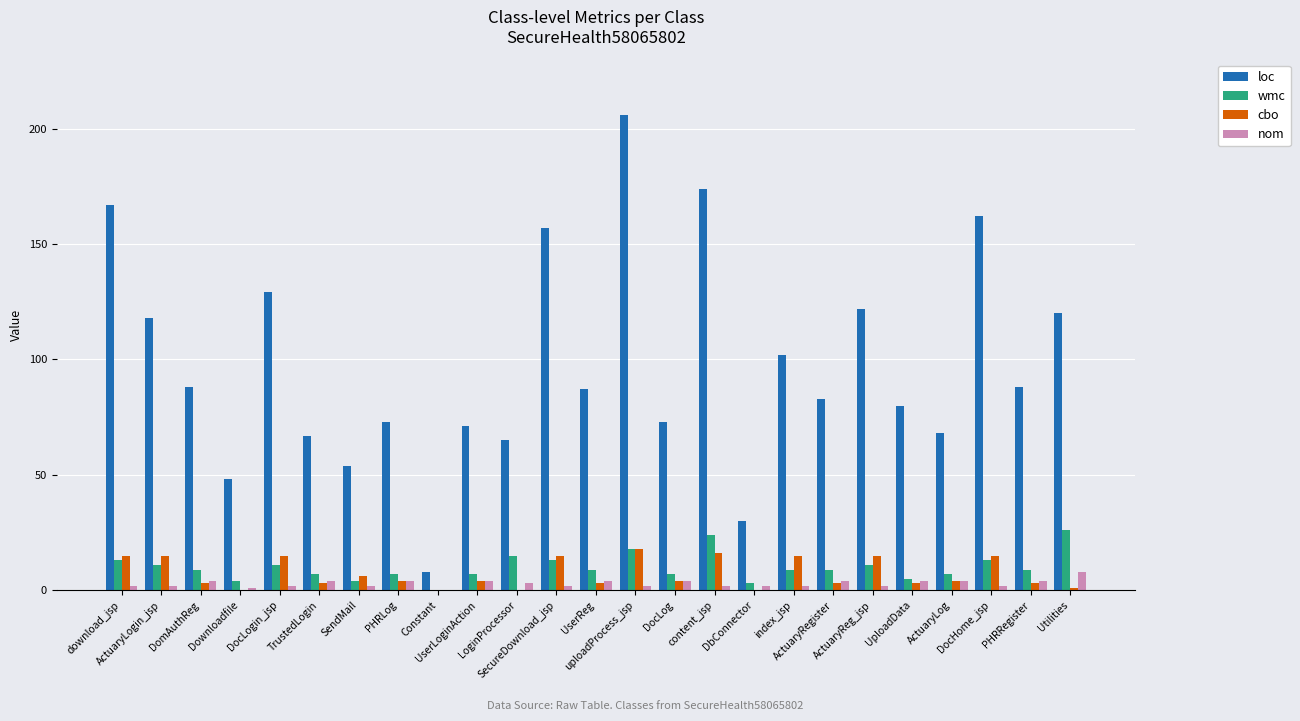

How many series are shown in this chart?

4